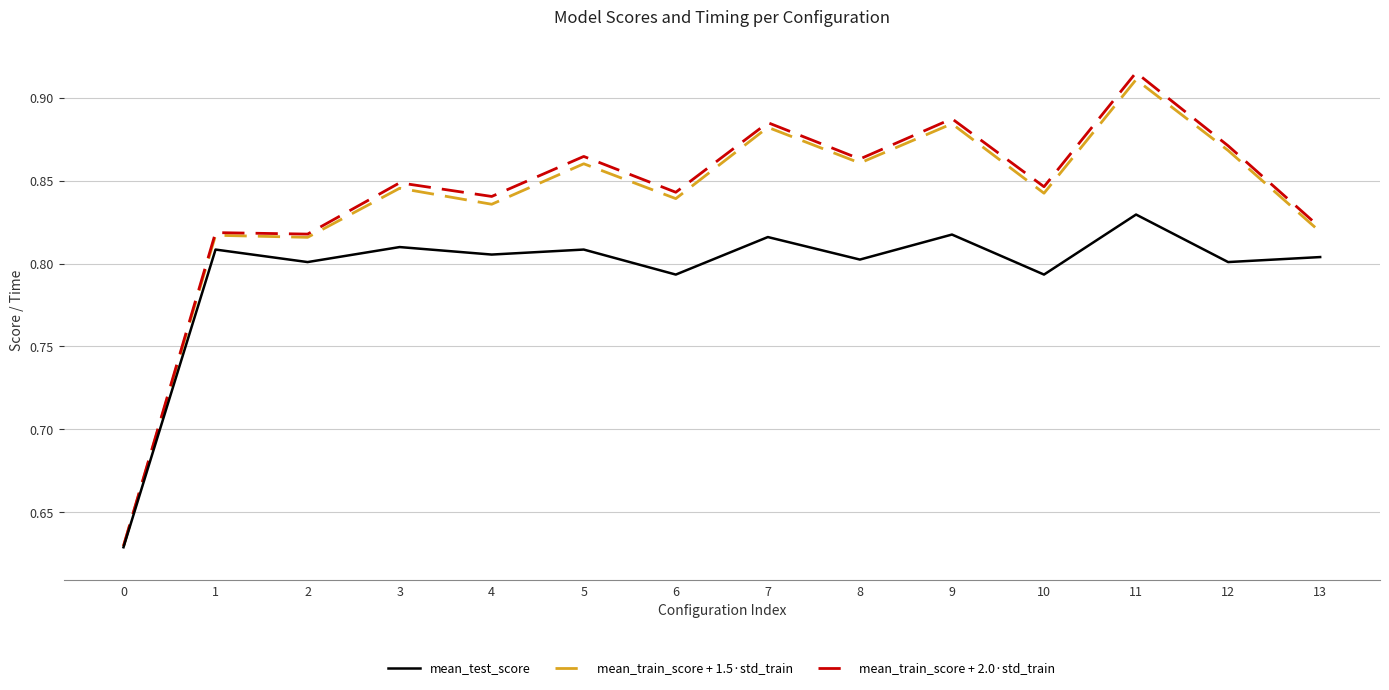

Which series changed the most between 1 and 5?

mean_train_score + 2.0·std_train